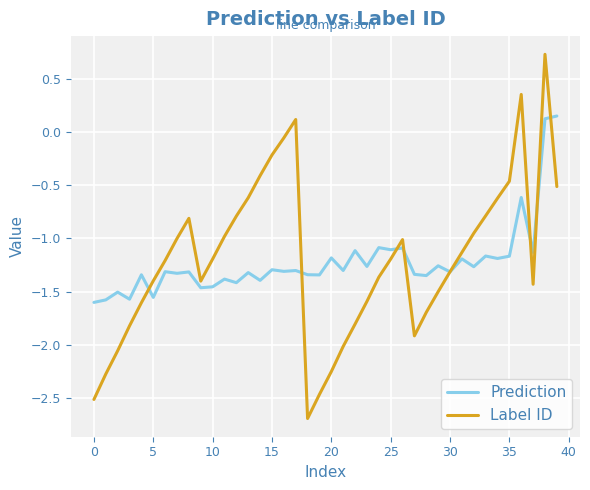

What is the smallest value displayed?

-2.7